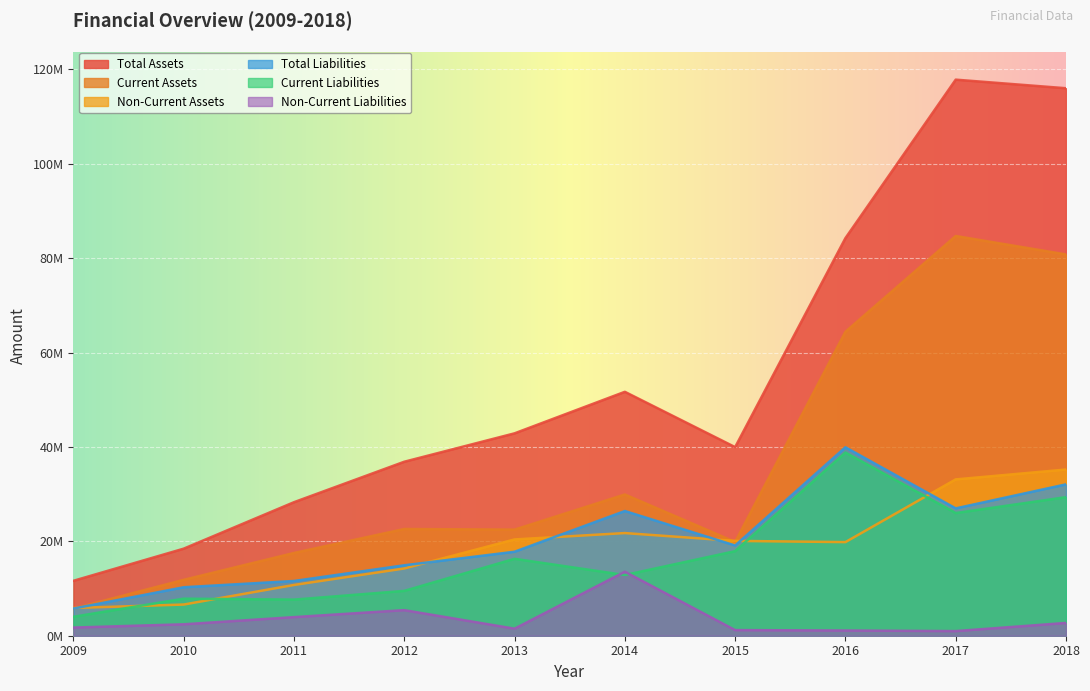

Which series has the largest range (max minus min)?

Total Assets